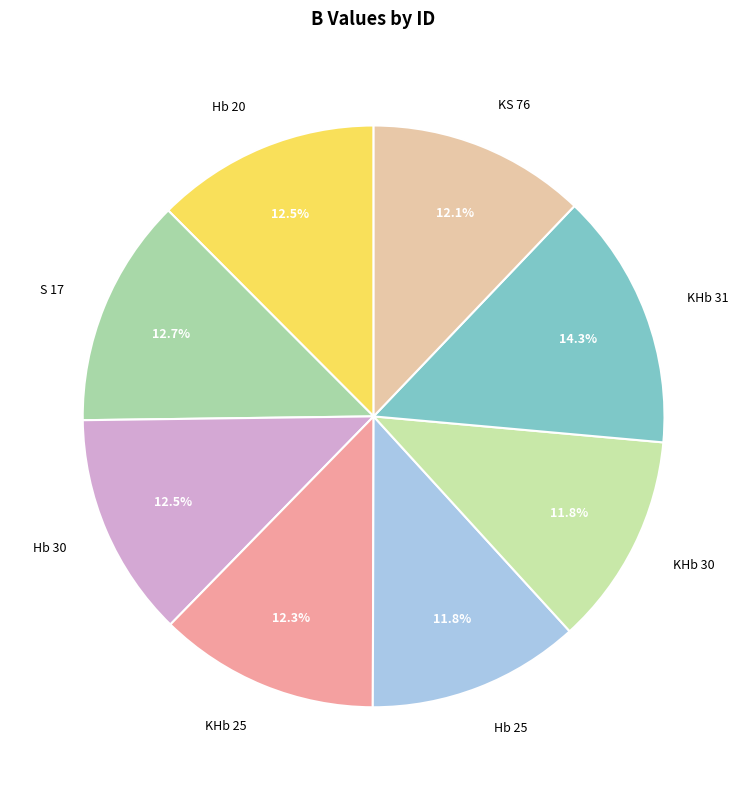

Is there any slice that represents more than half of the pie?

No